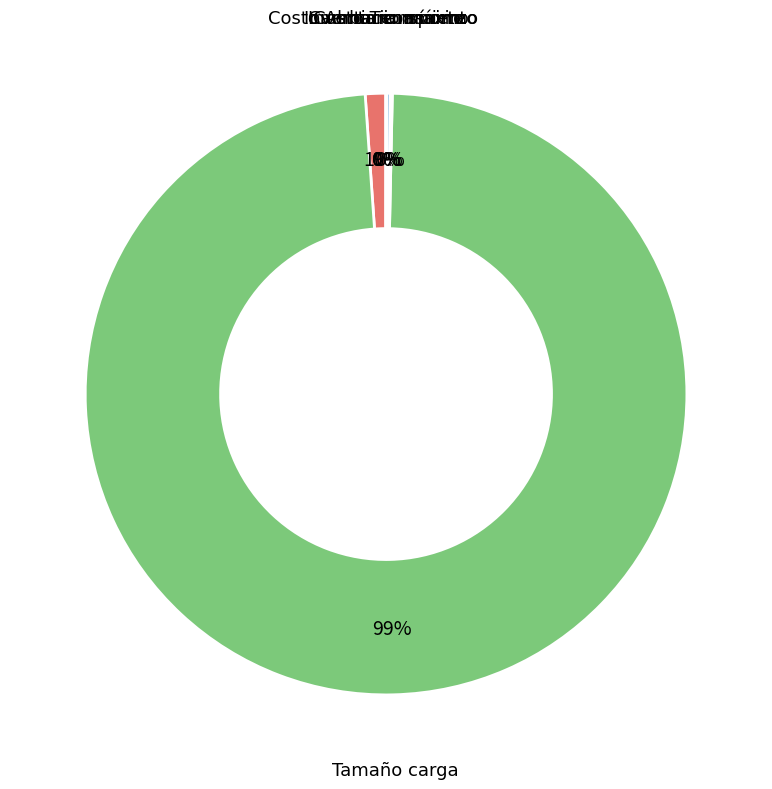

To the nearest percent, what is the average slice percentage?

17%